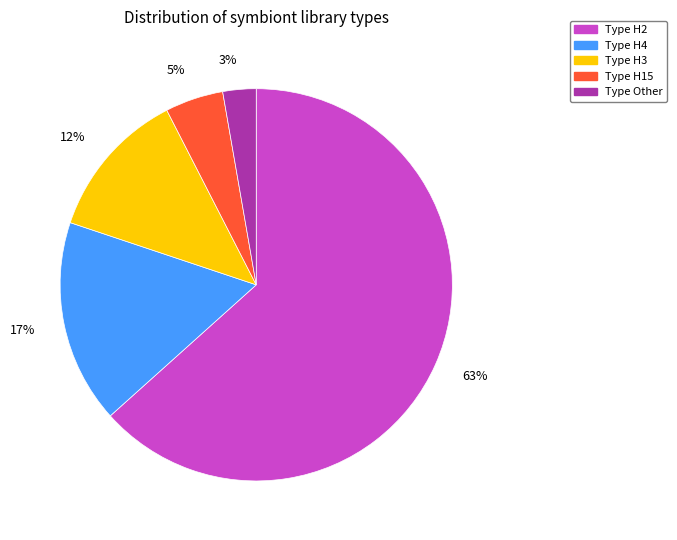

To the nearest percent, what is the average slice percentage?

20%